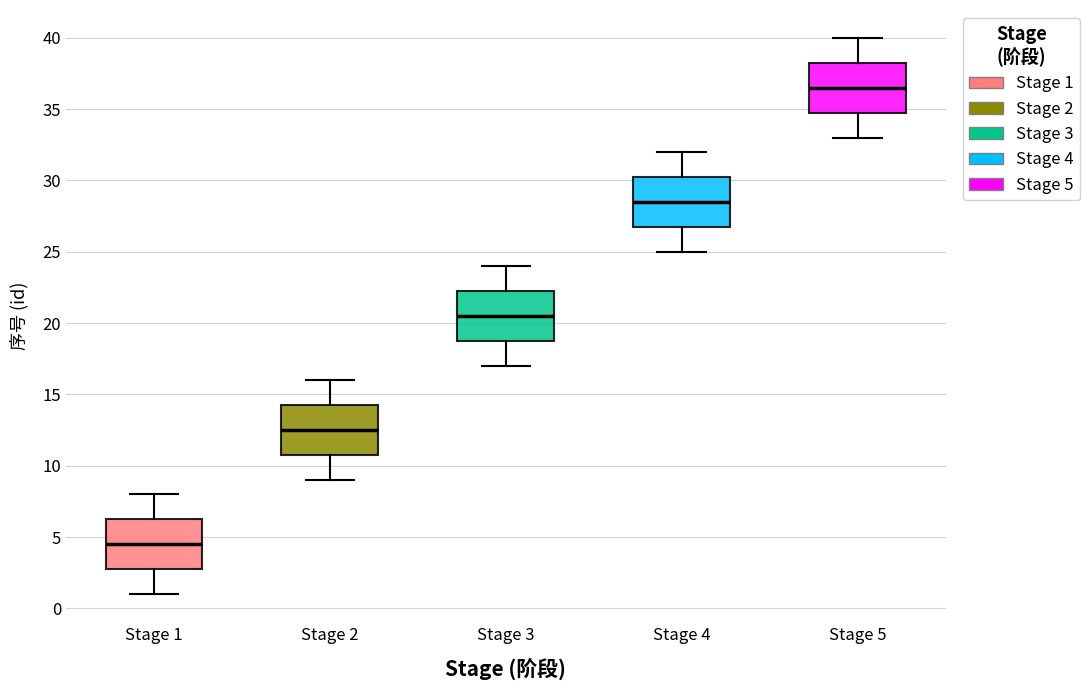

Where does the lower whisker of the box for Stage 2 end on the y-axis? The values are not printed on the chart, so give them approximately, as read against the axis.

9.0